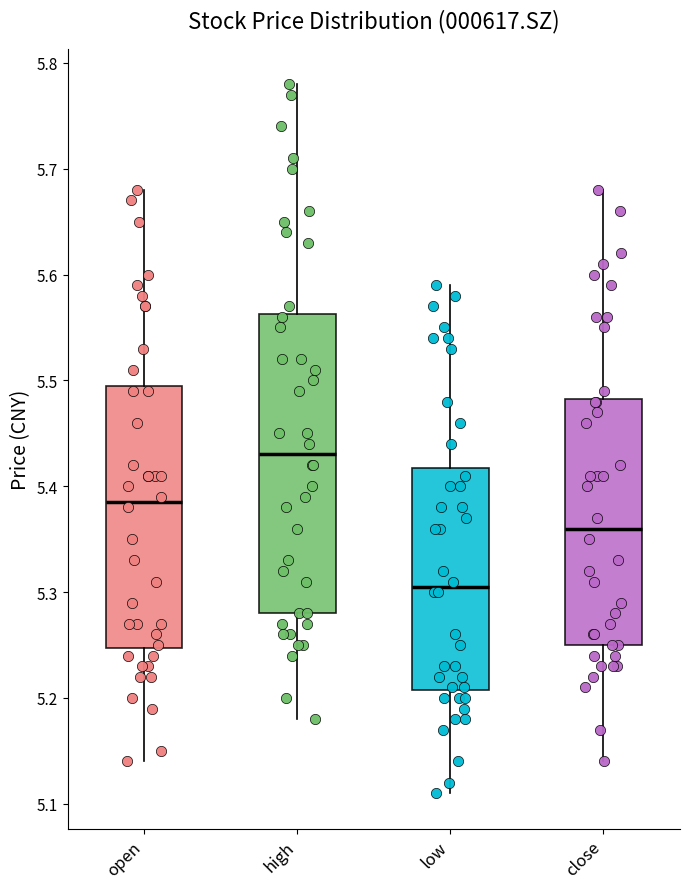

Reading left to right, transcribe this box plot: for each box, give where its median line is, the range the box spans, and where its two whiskers end, as read against the y-axis. The values are not printed on the chart, so give them approximately, as read against the axis.

open: median 5.39, box 5.25 to 5.50, whiskers 5.14 to 5.68
high: median 5.43, box 5.28 to 5.56, whiskers 5.18 to 5.78
low: median 5.31, box 5.21 to 5.42, whiskers 5.11 to 5.59
close: median 5.36, box 5.25 to 5.48, whiskers 5.14 to 5.68